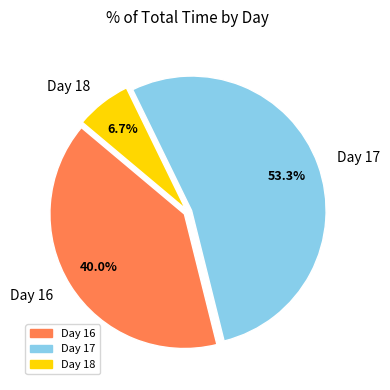

Do Day 18 and Day 17 together represent more than half of the pie?

Yes